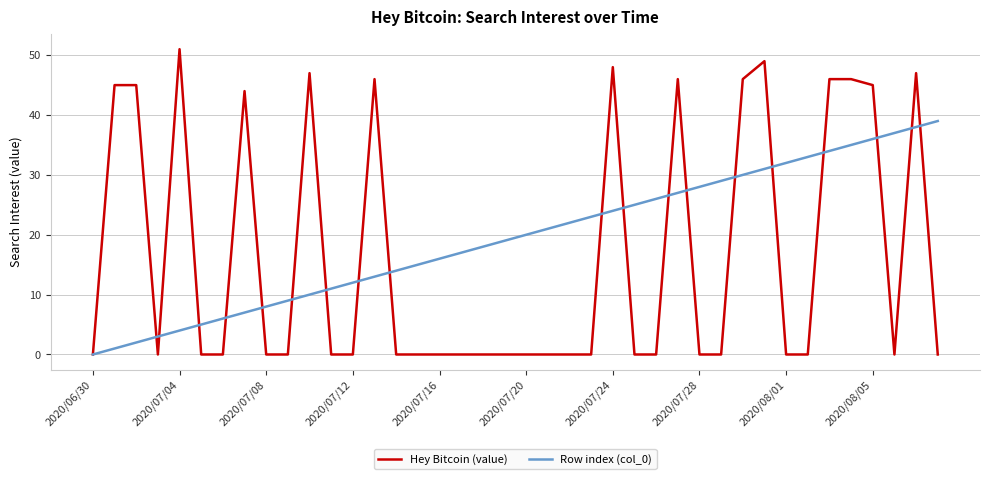

What is the maximum value shown in the chart?

51